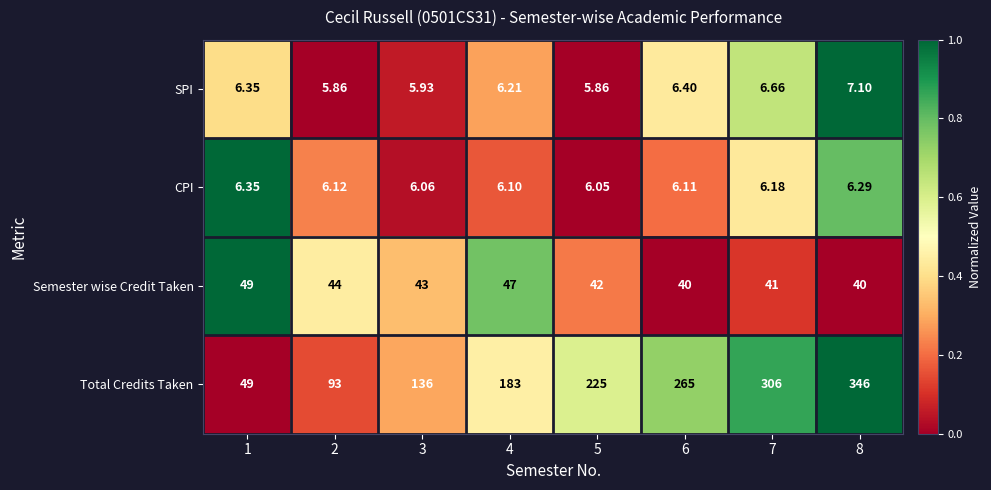

Rank the series at 8 from highest to lowest value.

Total Credits Taken, Semester wise Credit Taken, SPI, CPI